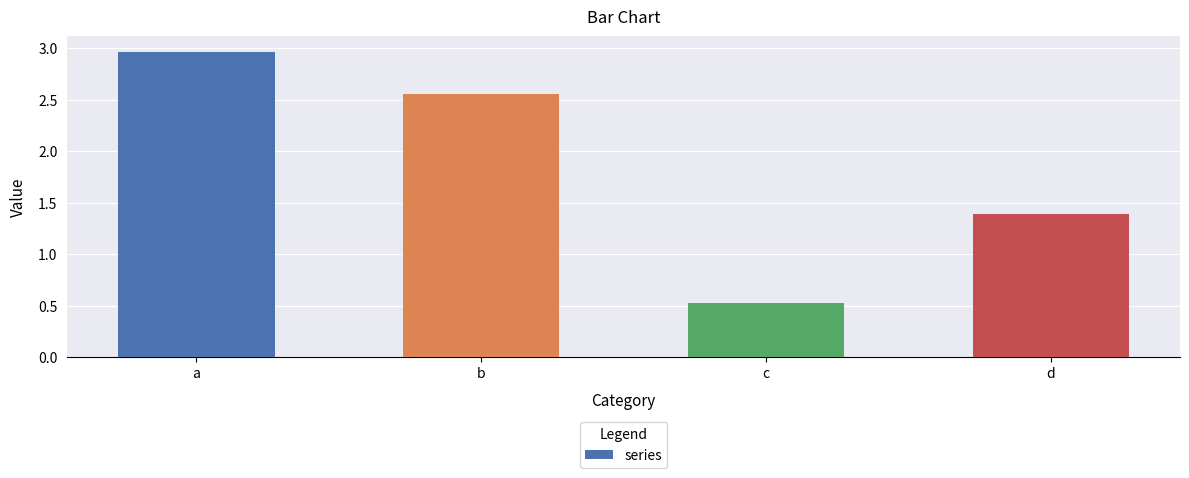

What is the smallest value displayed?

0.5